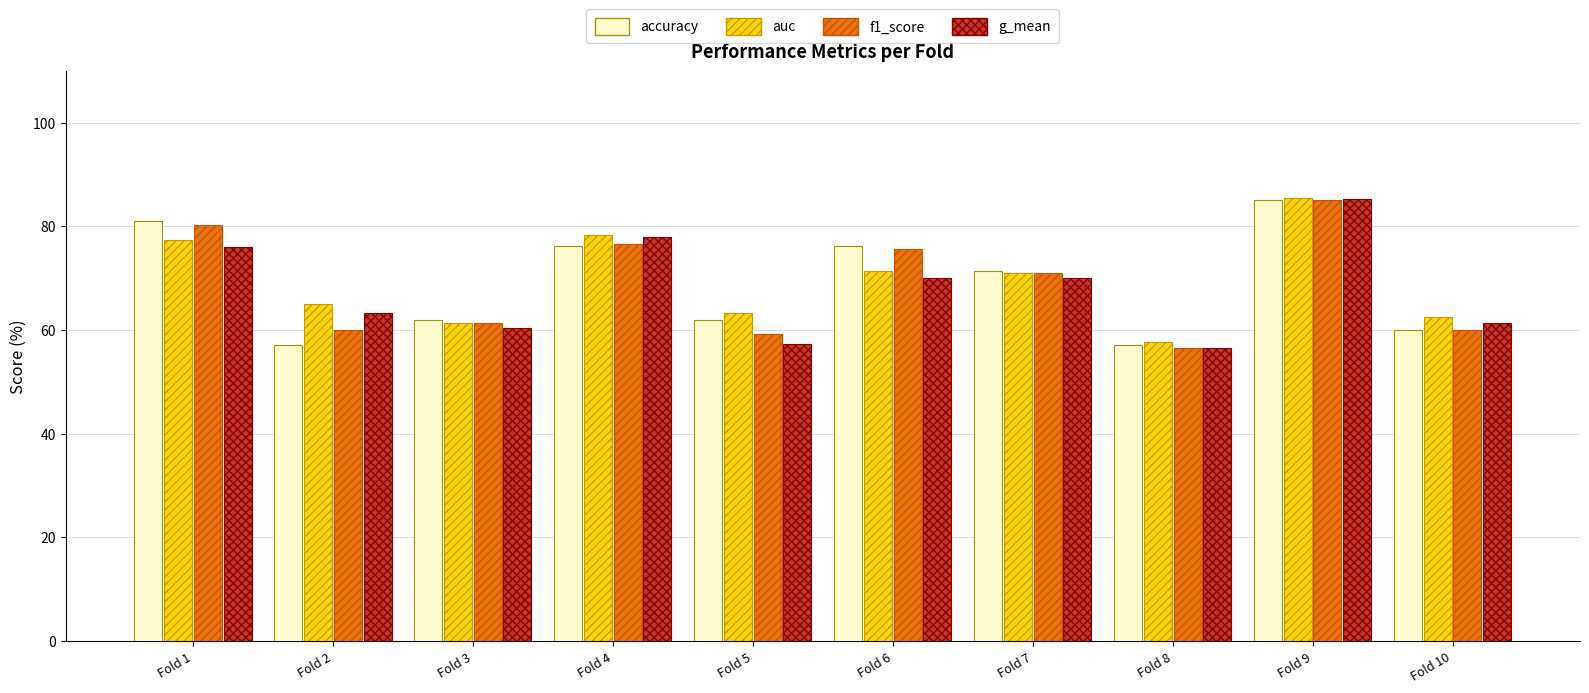

What is the difference between the highest and lowest values at Fold 2?

7.9